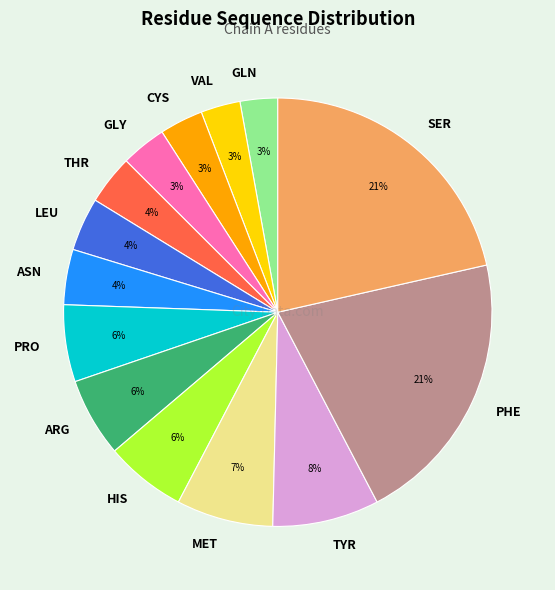

Between TYR and LEU, which is larger?

TYR